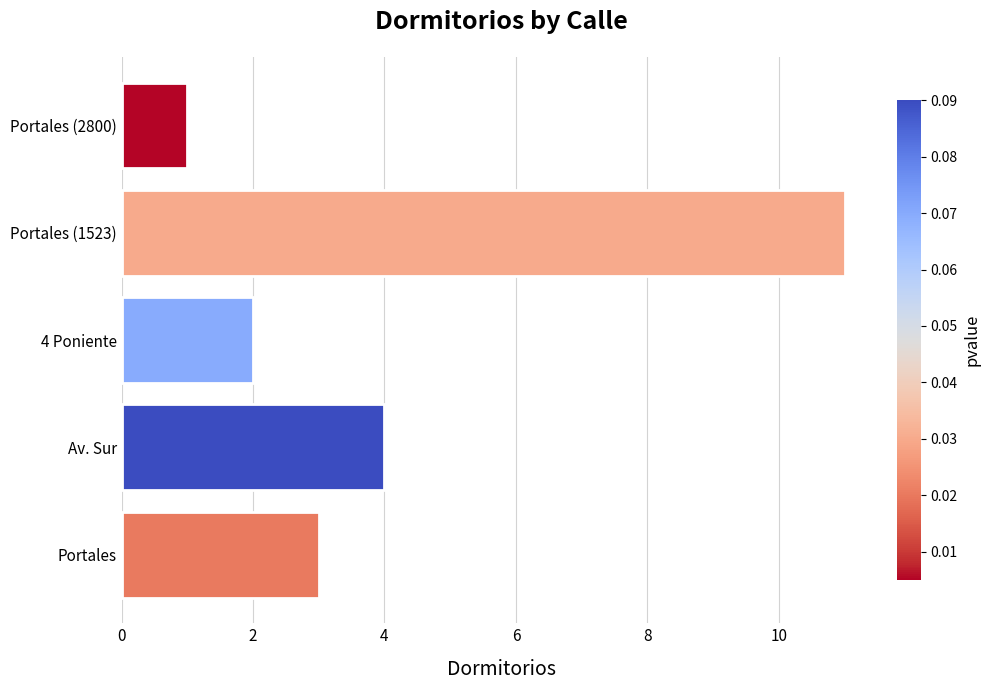

What is the ratio of the value at Portales (1523) to the value at Portales (2800)?

11.0